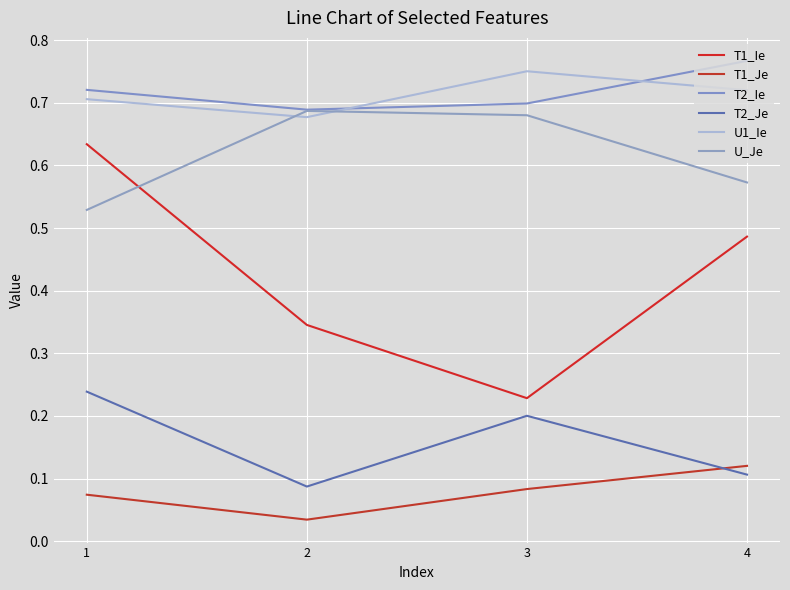

True or false: T2_Je and T1_Ie intersect in this chart.

False